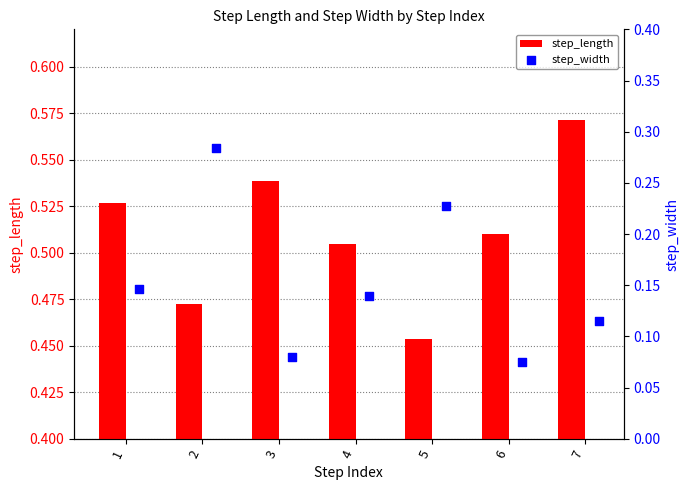

Which series has the largest total across all categories?

step_length